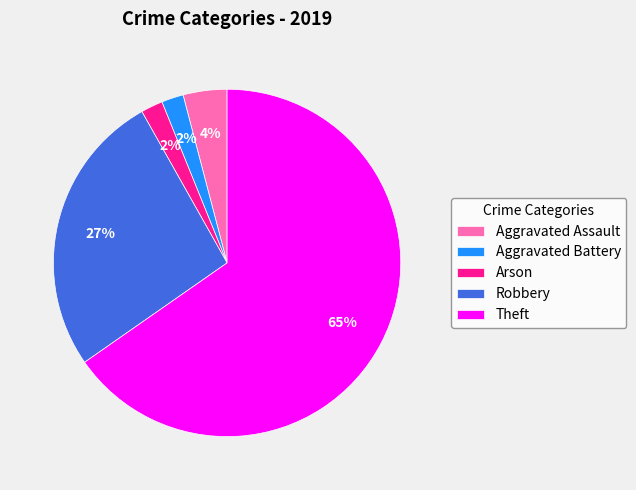

To the nearest percent, what percentage of the pie is Robbery?

27%